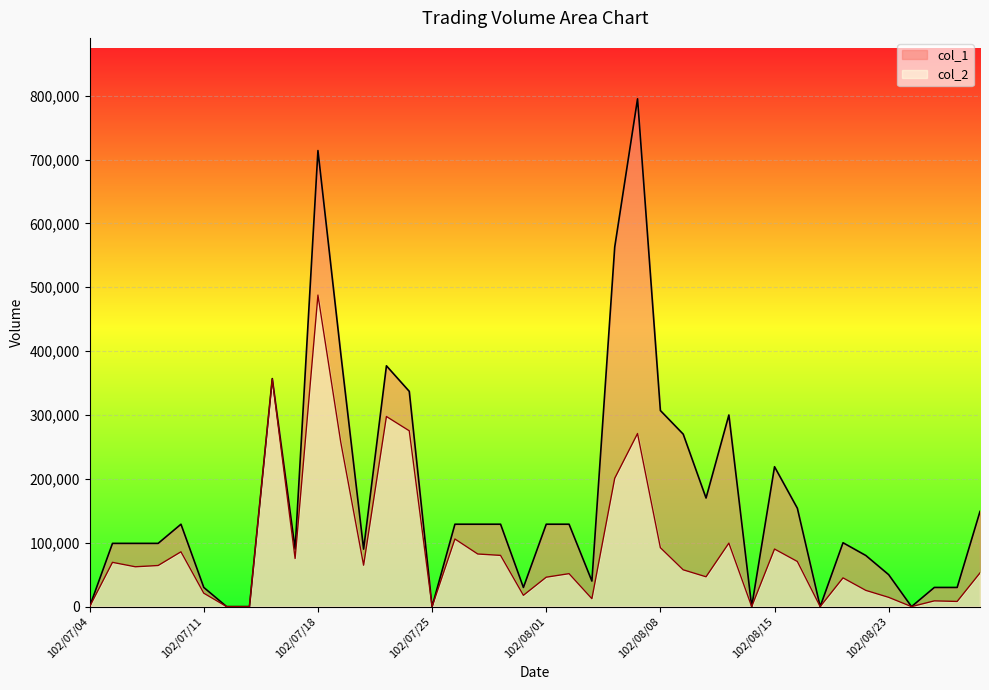

What is the total value across all series at 102/08/28?

38100